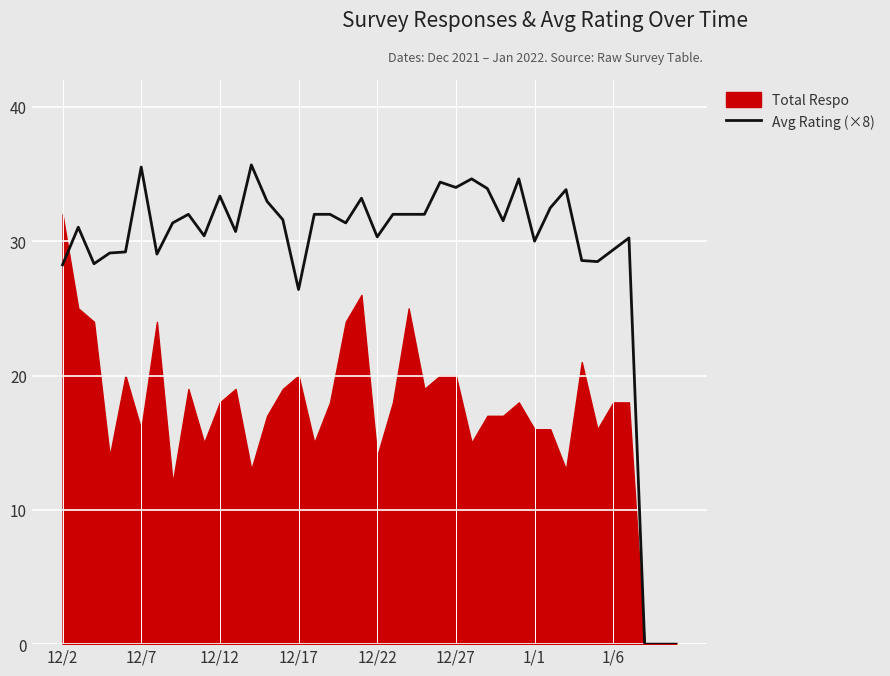

What position from the left is 37?

38